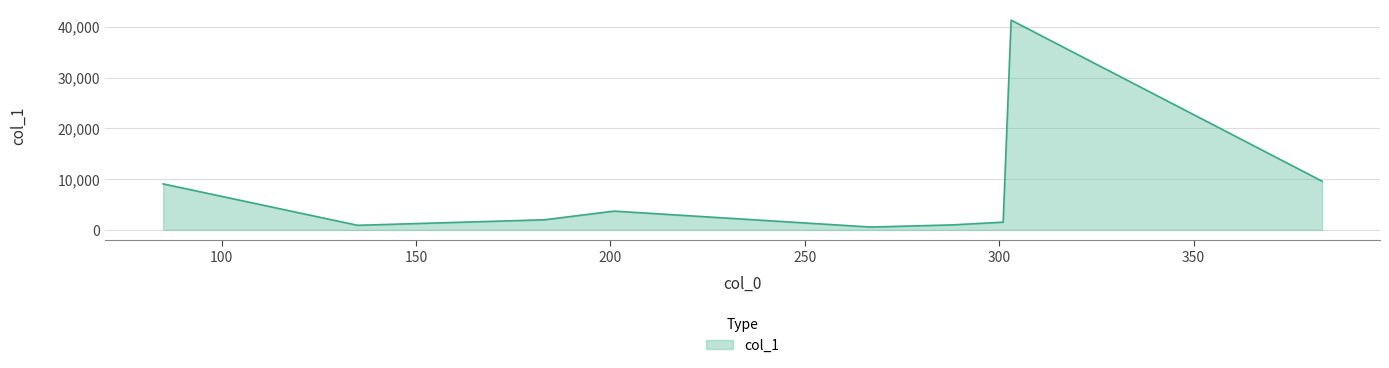

What is the maximum value shown in the chart?

41338.5